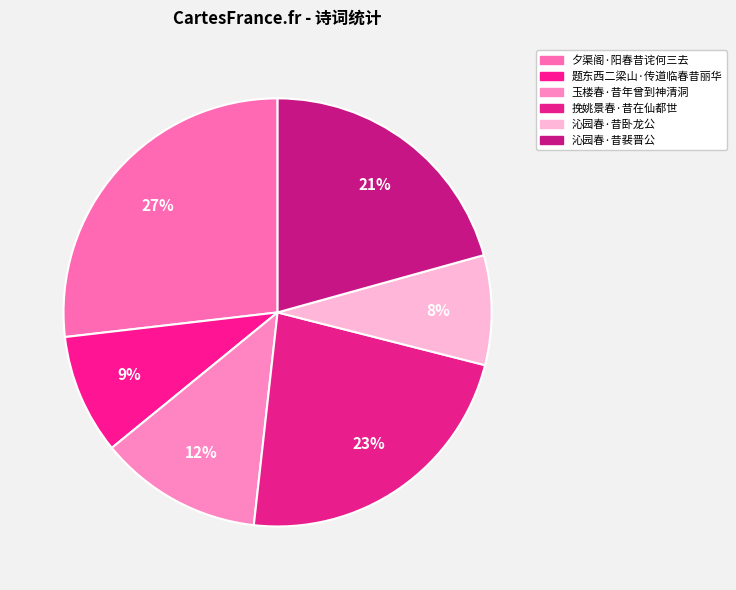

To the nearest percent, what is the difference between the largest and smallest slice percentages?

19%